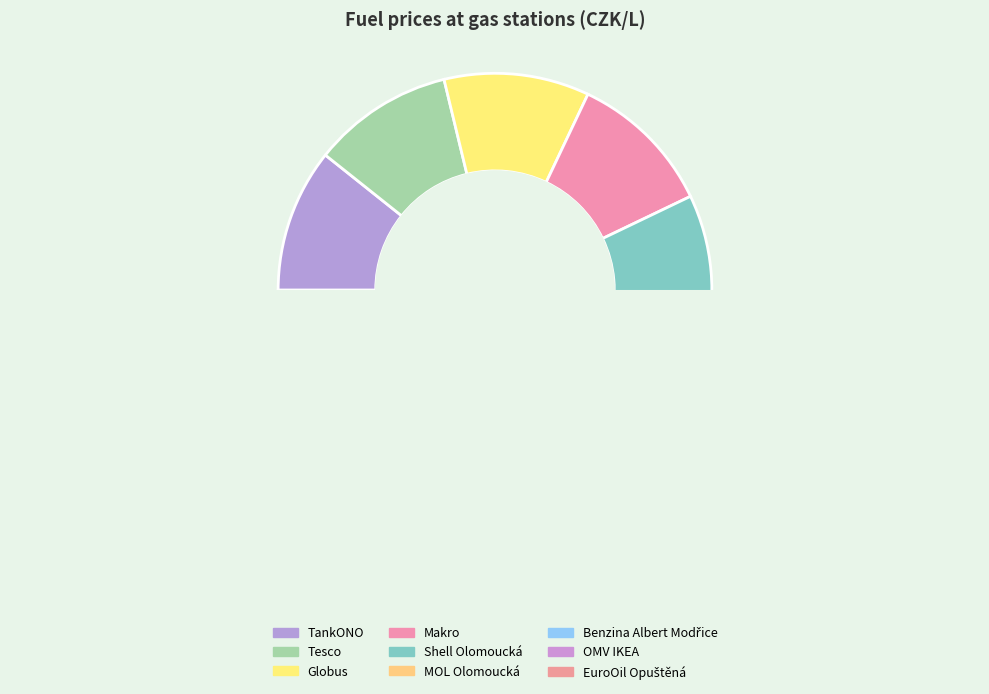

How much of the chart is everything except MOL Olomoucká?

88.6%